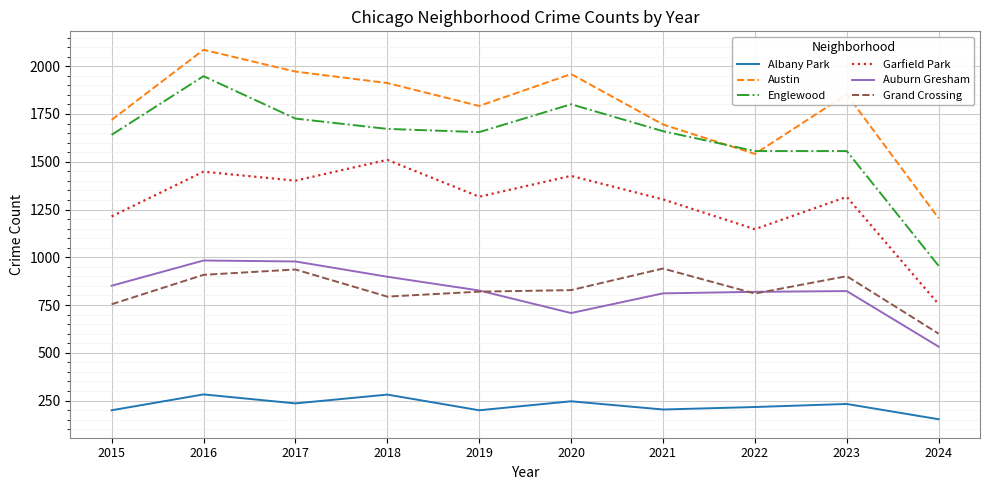

What are all the series names shown in the legend?

Albany Park, Austin, Englewood, Garfield Park, Auburn Gresham, Grand Crossing